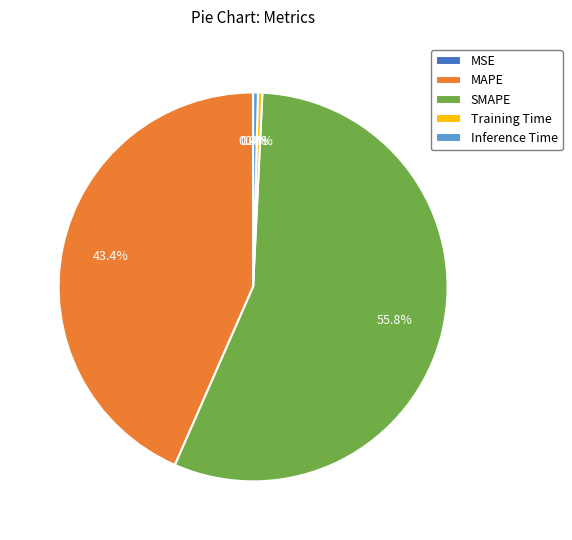

Between SMAPE and MAPE, which is larger?

SMAPE